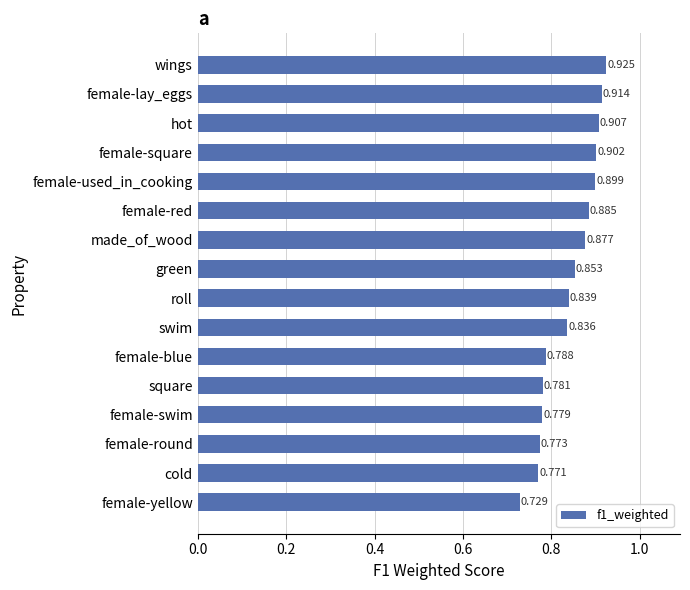

At which label is the value closest to 0?

female-yellow